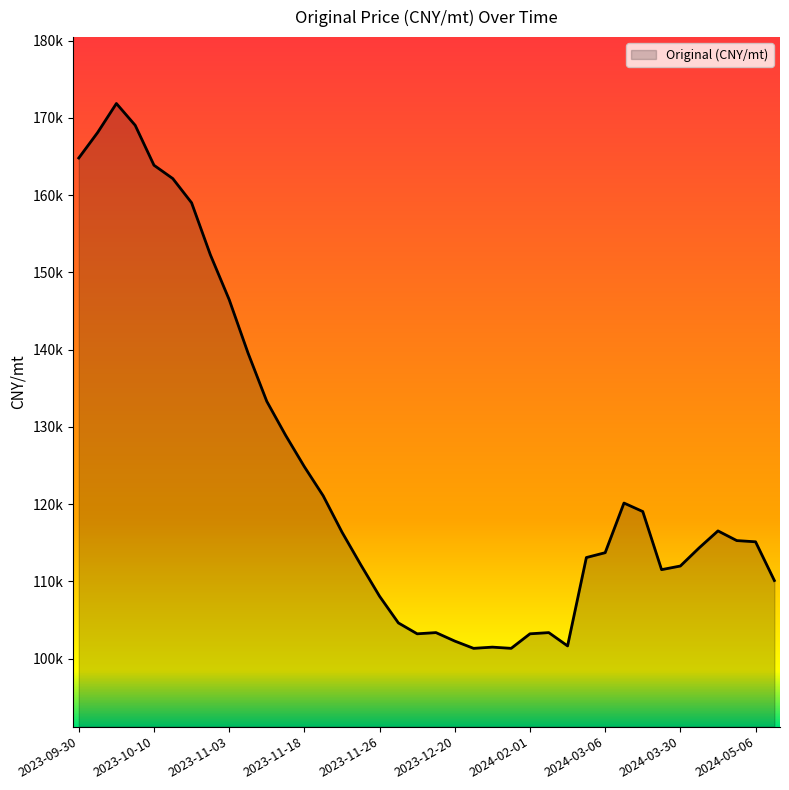

Rank the categories by value from highest to lowest.

2023-10-04, 2023-10-08, 2023-10-02, 2023-09-30, 2023-10-10, 2023-10-19, 2023-10-26, 2023-10-29, 2023-11-03, 2023-11-10, 2023-11-13, 2023-11-15, 2023-11-18, 2023-11-20, 2024-03-12, 2024-03-20, 2024-04-11, 2023-11-22, 2024-04-20, 2024-05-06, 2024-04-05, 2024-03-06, 2024-02-29, 2023-11-24, 2024-03-30, 2024-03-25, 2024-05-12, 2023-11-26, 2023-11-28, 2023-12-11, 2024-02-13, 2023-12-04, 2024-02-01, 2023-12-20, 2024-02-21, 2024-01-11, 2024-01-01, 2024-01-28